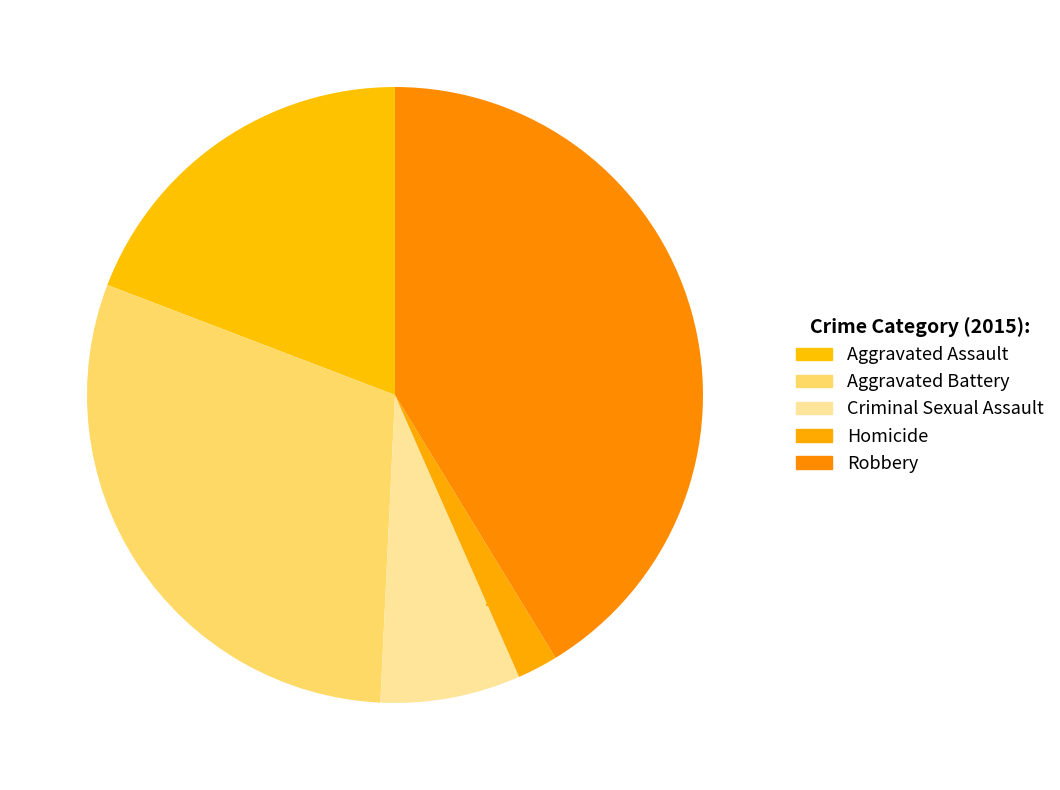

How many segments does this pie chart have?

5